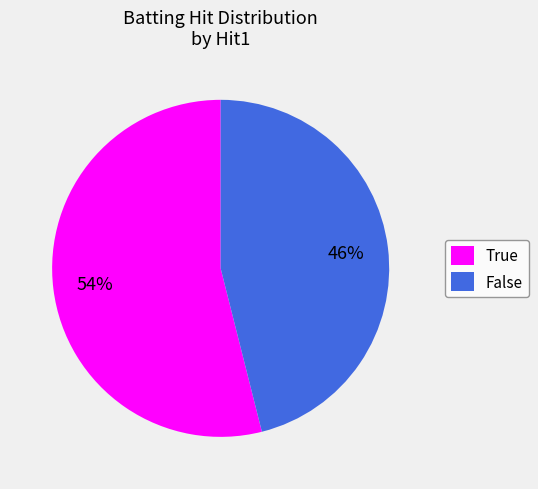

How many slices are in this pie chart?

2